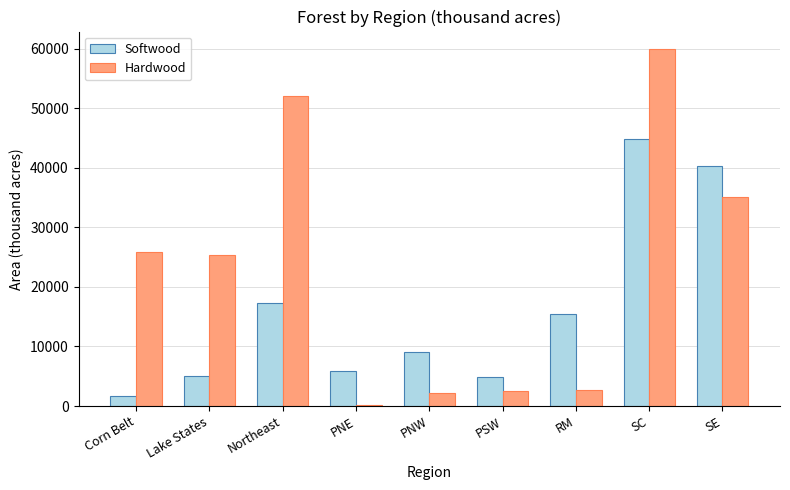

The value of Softwood at Lake States is 7057. True or false?

False